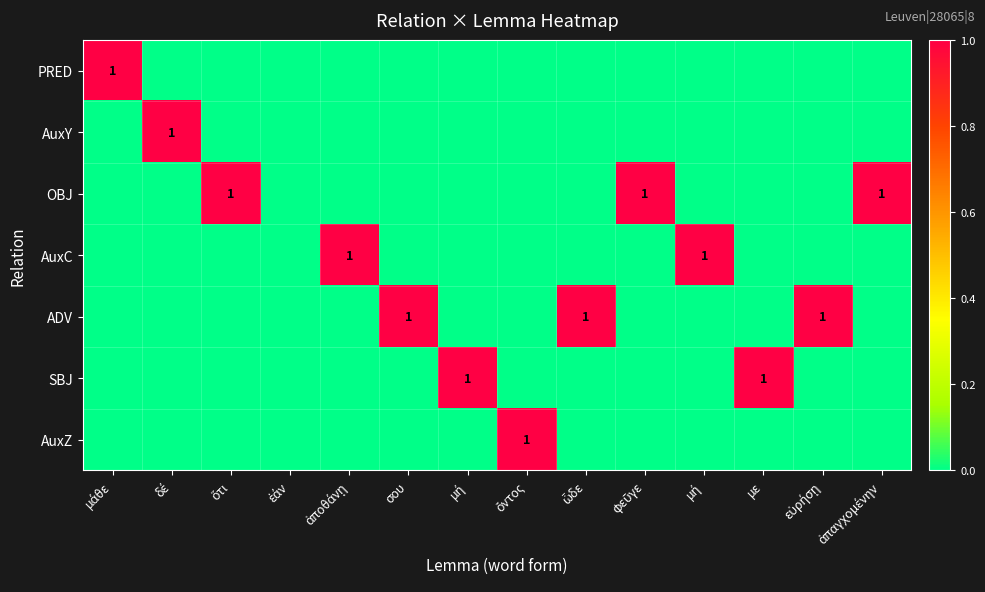

Is it true that AuxC equals 0 at φεῦγε?

True